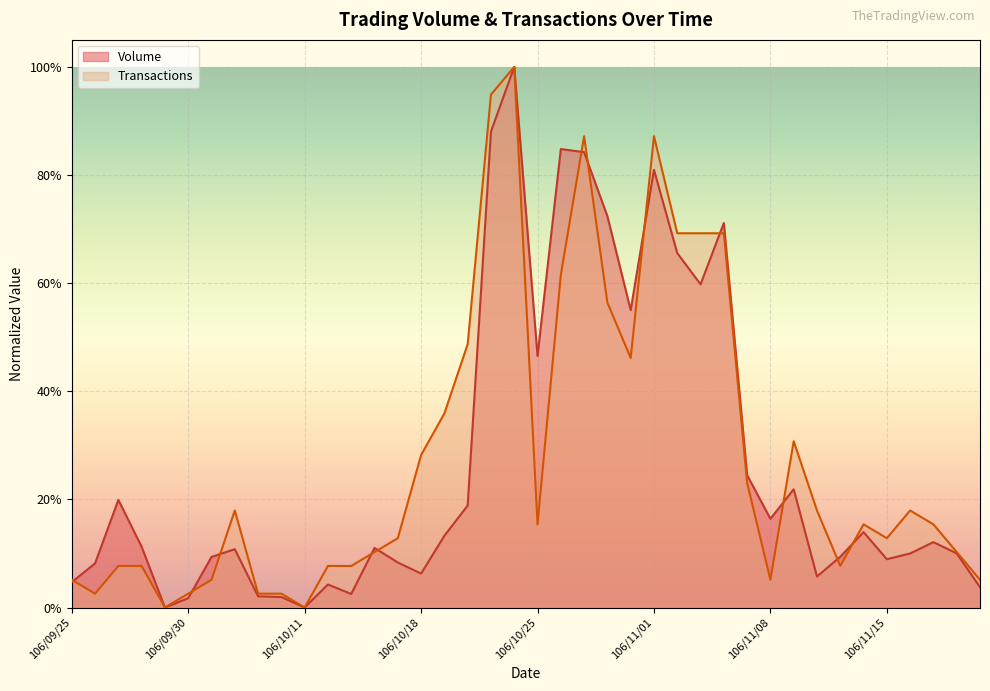

At which category does Transactions reach its first local valley?

106/09/26